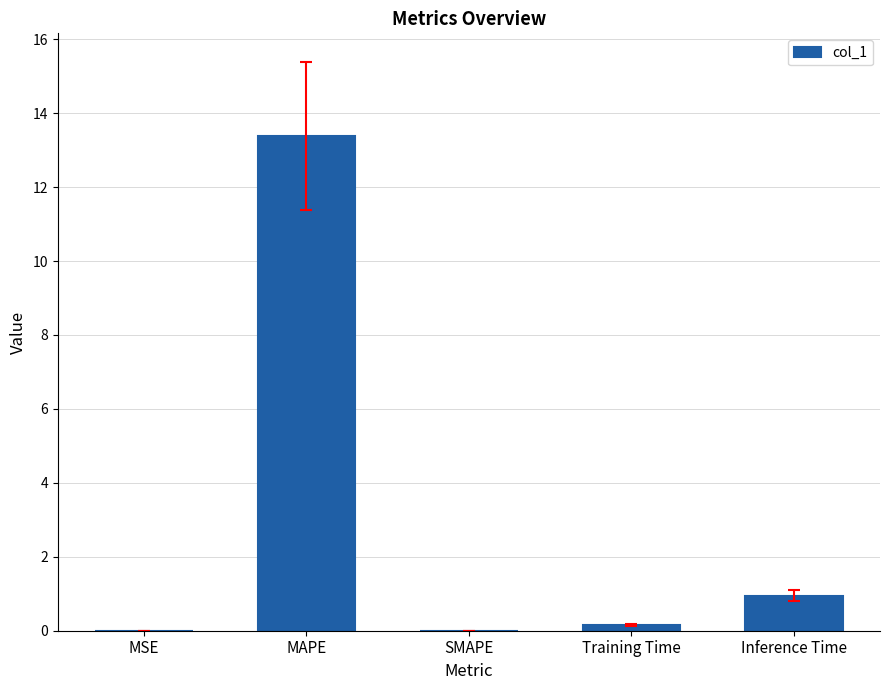

What is the difference between the values at MAPE and Training Time?

13.2